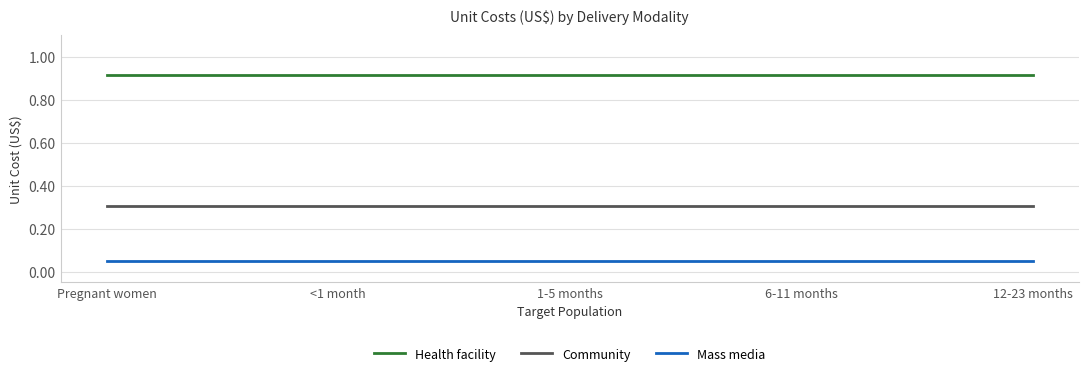

Is it true that Community equals 0.3 at 1-5 months?

True